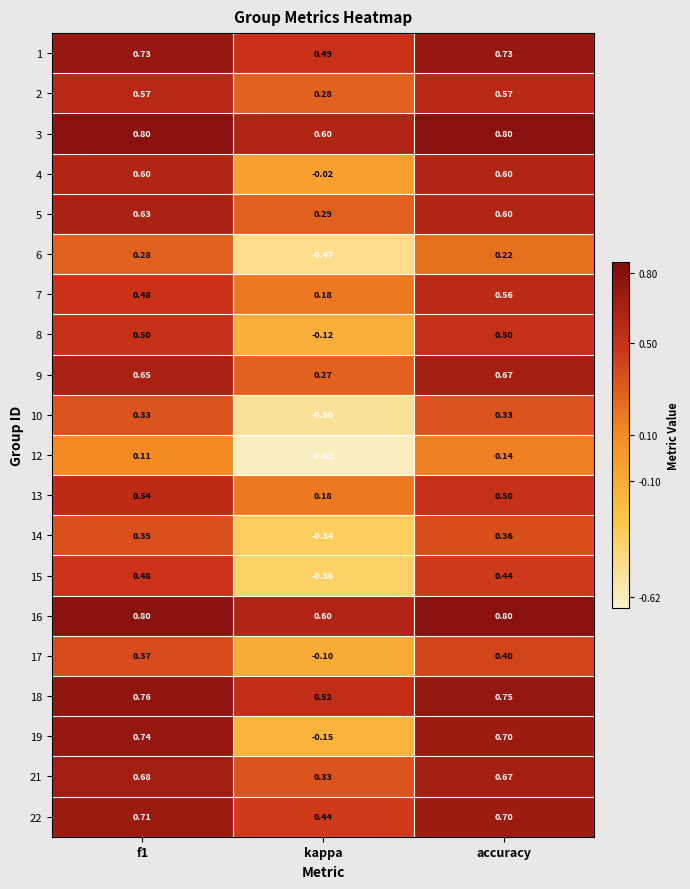

Is the value of 3 at accuracy greater than the value of 8 at kappa?

Yes